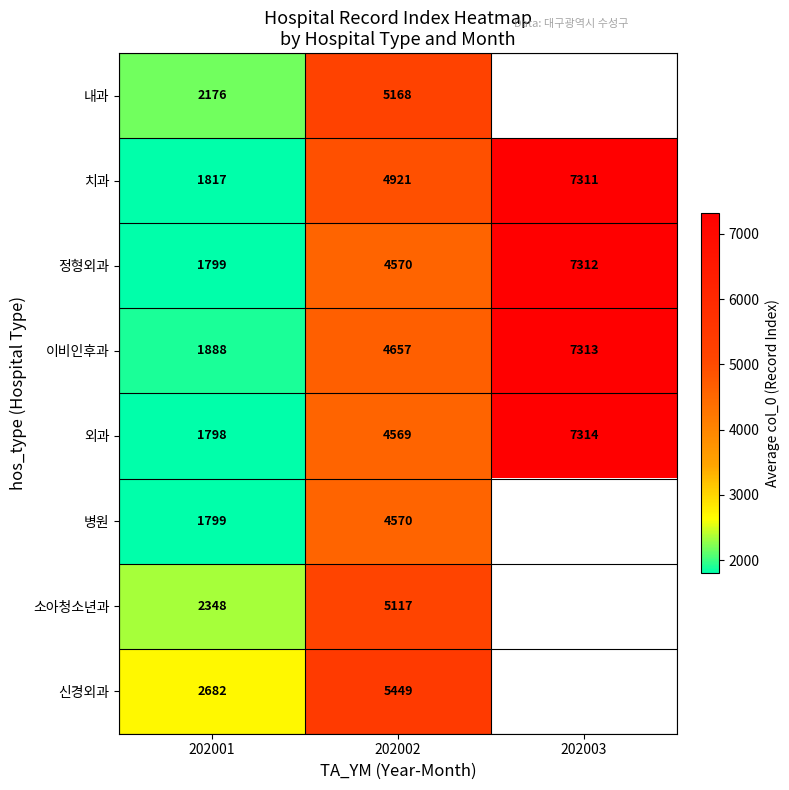

What is the difference between the highest and lowest values at 202001?

884